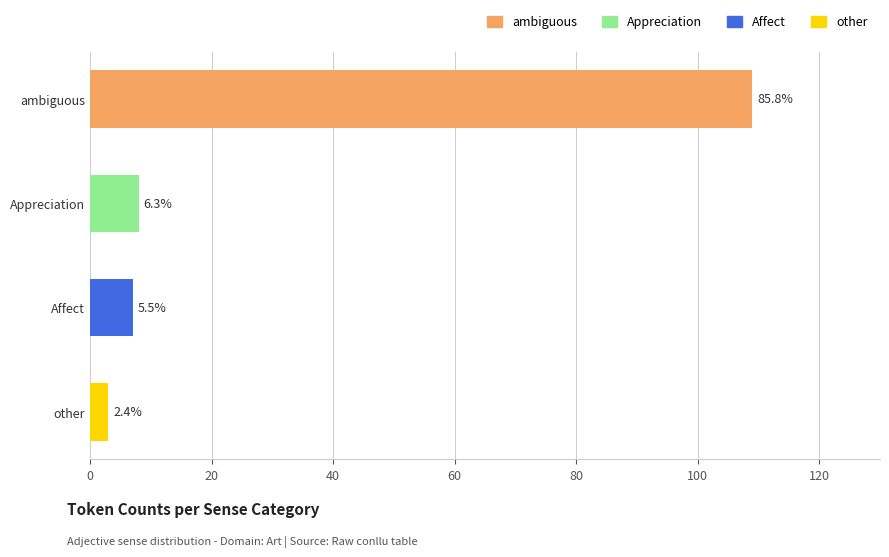

At which label does the data first exceed 8?

ambiguous